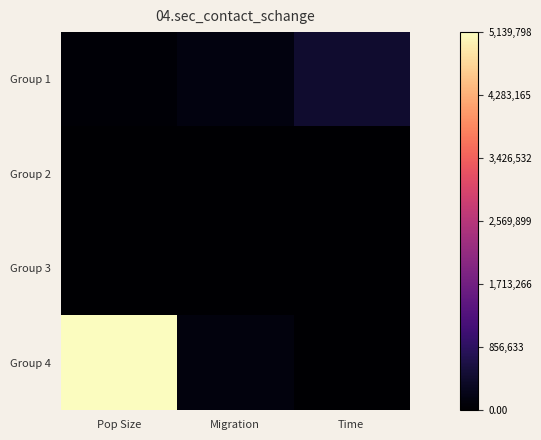

Which series has the largest total across all categories?

Group 4